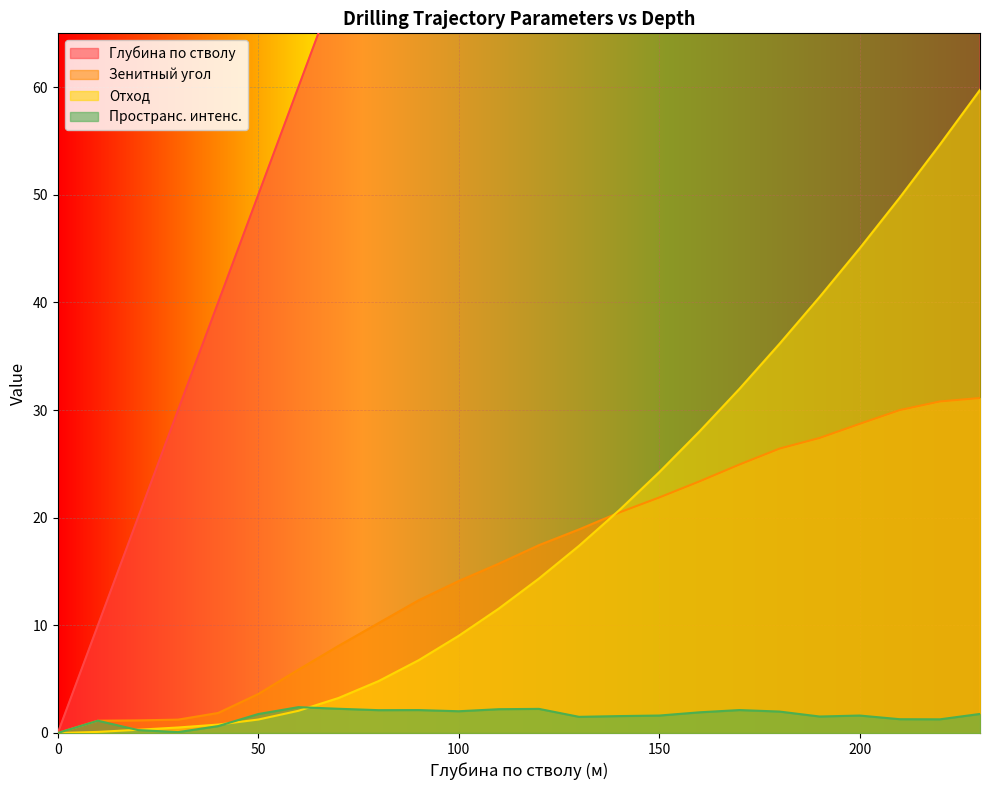

Reading left to right, list all the values displayed in this chart.

Глубина по стволу: 0.0	10.0	20.0	30.0	40.0	50.0	60.0	70.0	80.0	90.0	100.0	110.0	120.0	130.0	140.0	150.0	160.0	170.0	180.0	190.0	200.0	210.0	220.0	230.0
Зенитный угол: 0.0	1.1	1.2	1.2	1.9	3.6	5.9	8.1	10.2	12.3	14.1	15.7	17.4	18.9	20.5	21.9	23.4	24.9	26.4	27.4	28.7	30.0	30.8	31.1
Отход: 0.0	0.1	0.3	0.5	0.8	1.2	2.1	3.2	4.8	6.8	9.0	11.6	14.3	17.4	20.7	24.2	28.0	32.0	36.2	40.5	45.0	49.8	54.7	59.8
Пространс. интенс.: 0.0	1.1	0.3	0.1	0.6	1.8	2.4	2.2	2.1	2.1	2.0	2.2	2.2	1.5	1.6	1.6	1.9	2.1	2.0	1.5	1.6	1.3	1.3	1.8